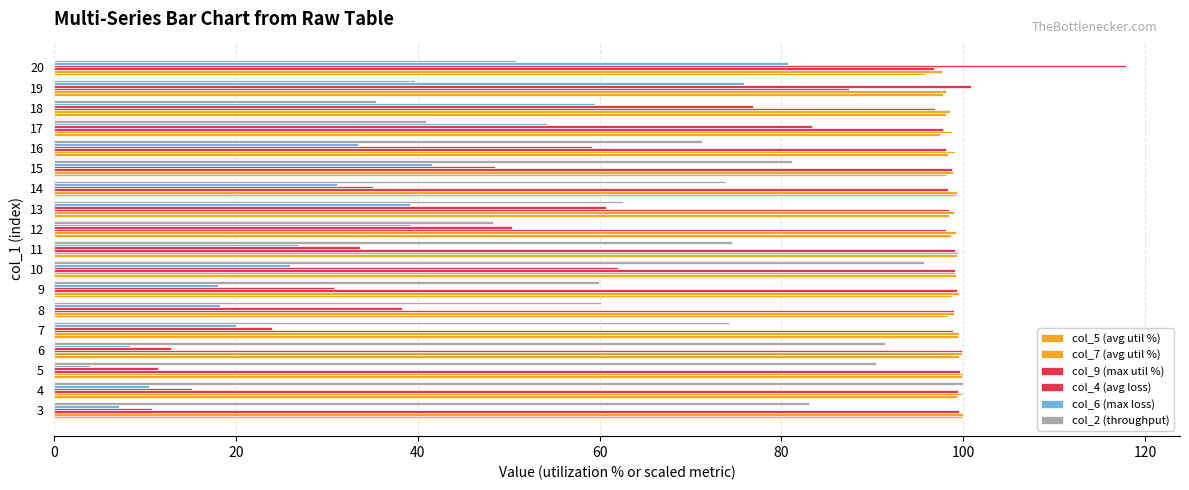

How many categories are shown in the chart?

18